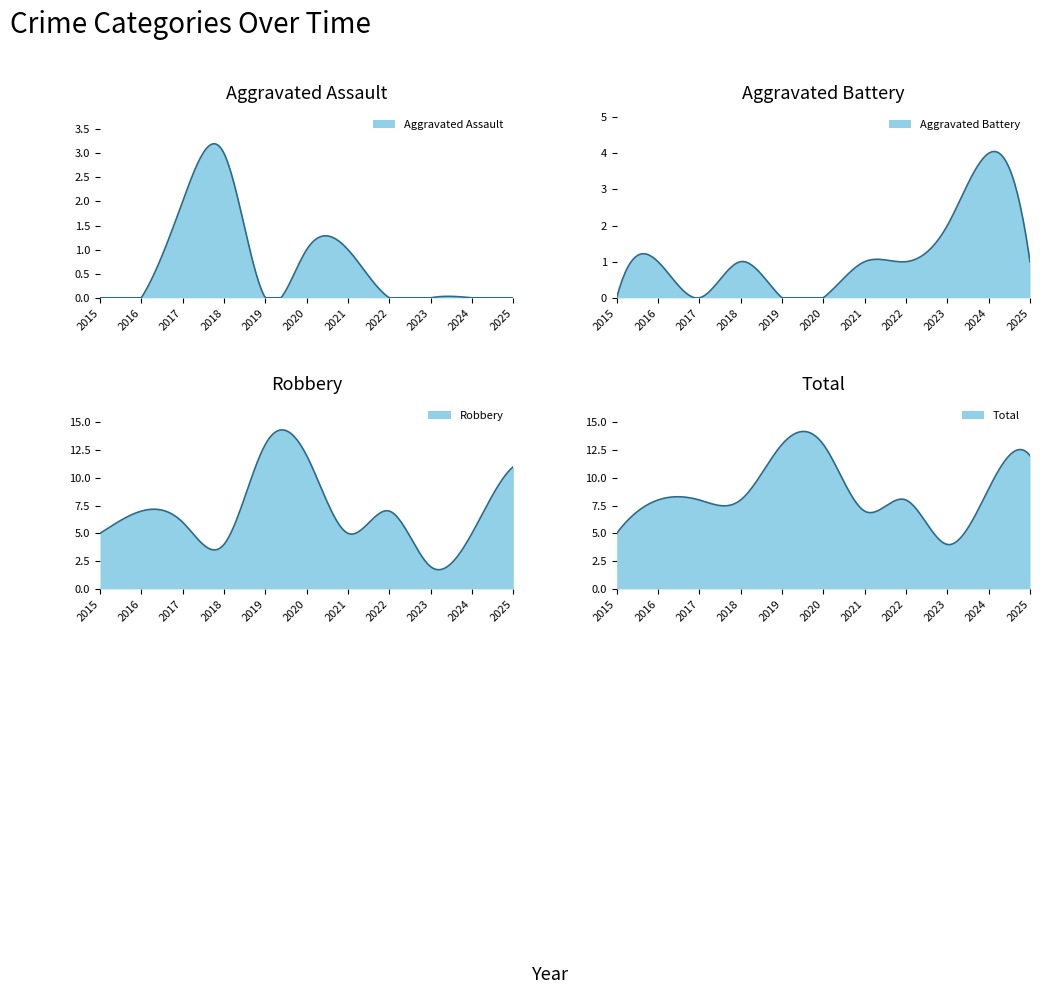

How many values in the Aggravated Battery series exceed 1?

2